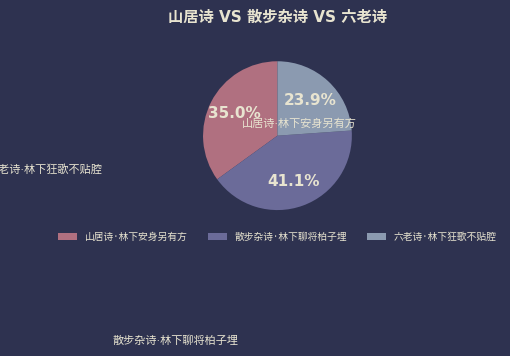

Rank the categories by value from lowest to highest.

六老诗·林下狂歌不贴腔, 山居诗·林下安身另有方, 散步杂诗·林下聊将柏子埋